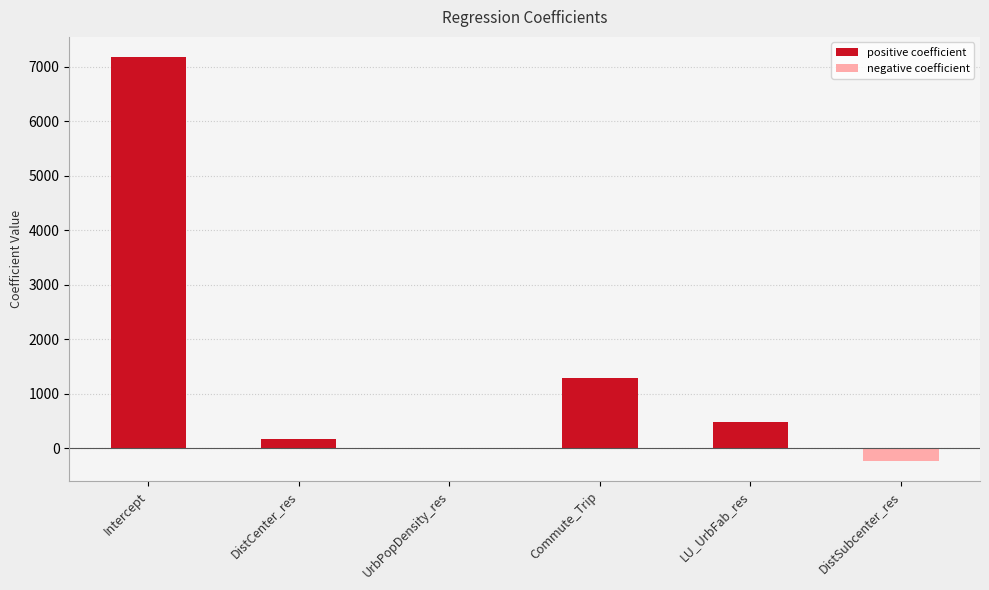

Which category has the highest value across all series?

Intercept